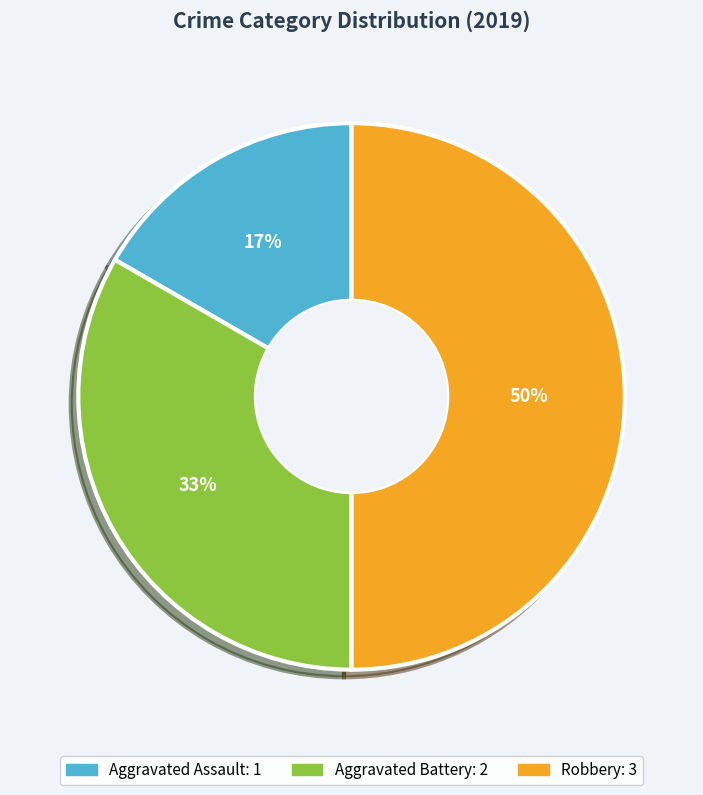

Is Aggravated Assault the majority of the pie?

No